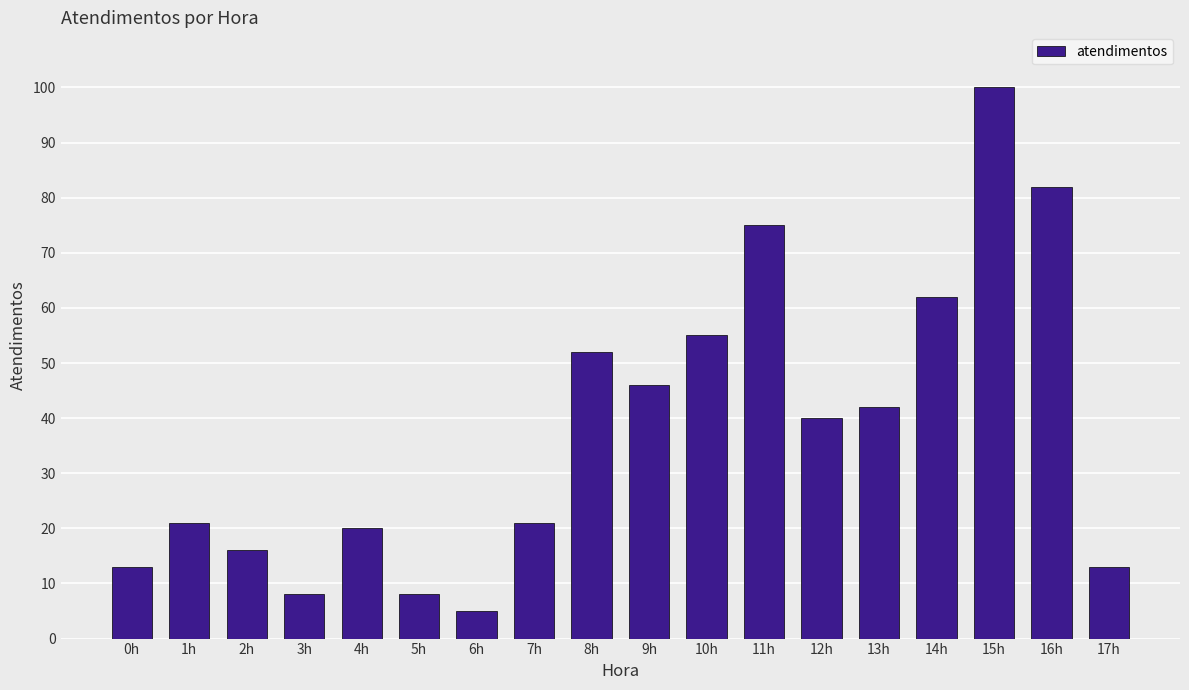

How many values are below 40?

9